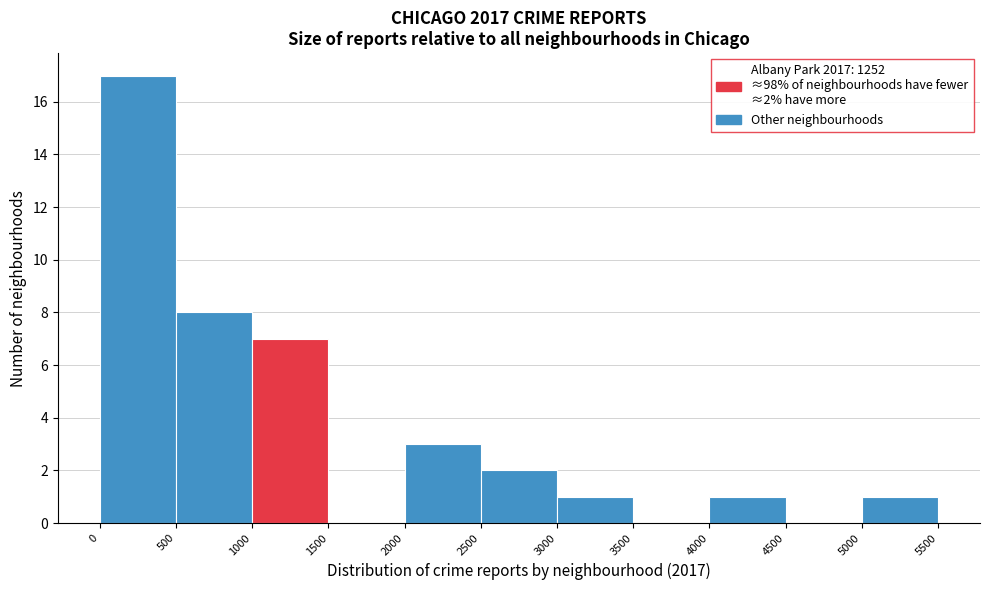

Which range on the x-axis has the tallest bar?

0 to 500